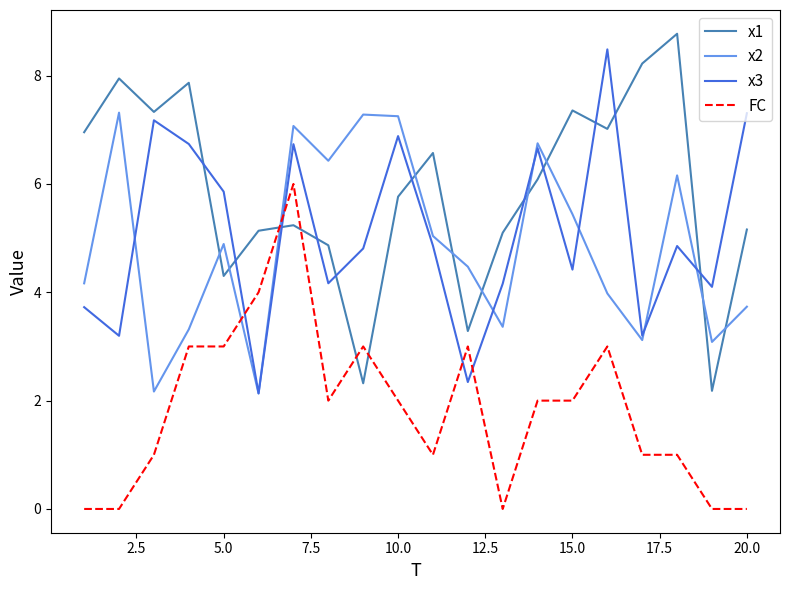

True or false: FC and x3 cross at least once.

True